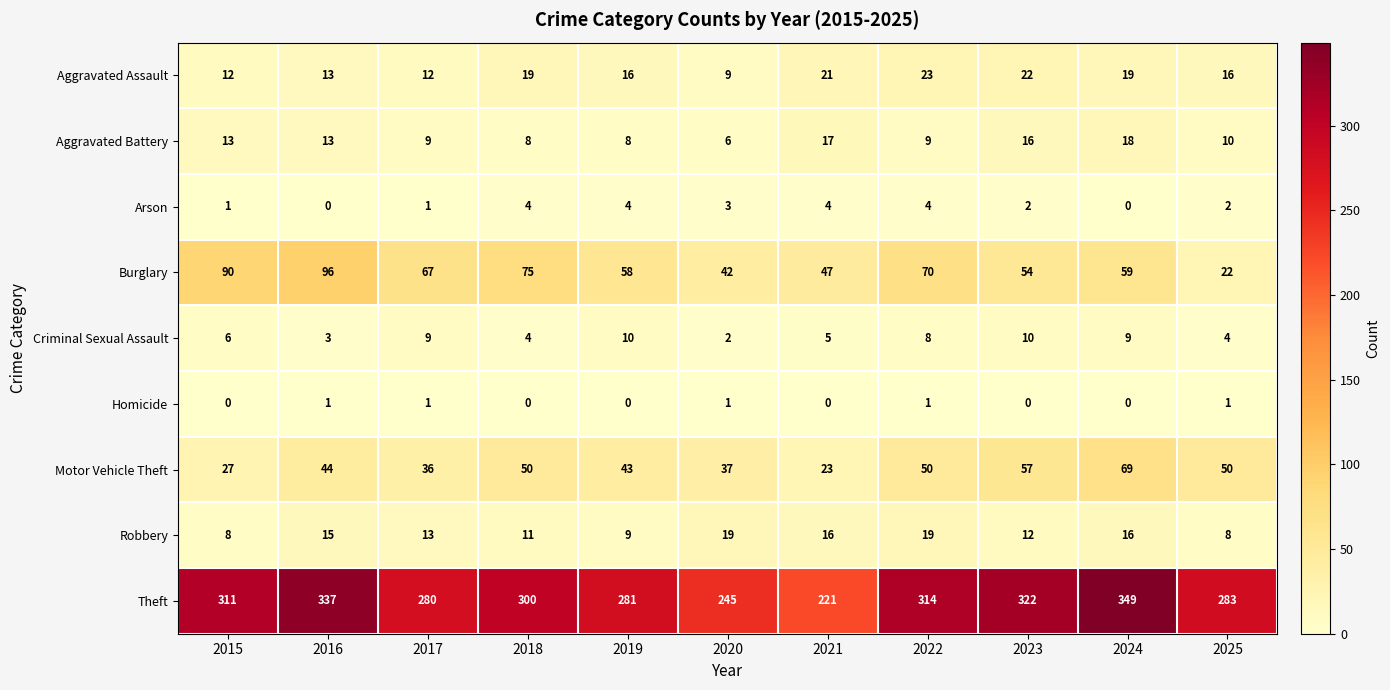

At which label does Robbery first exceed 13?

2016